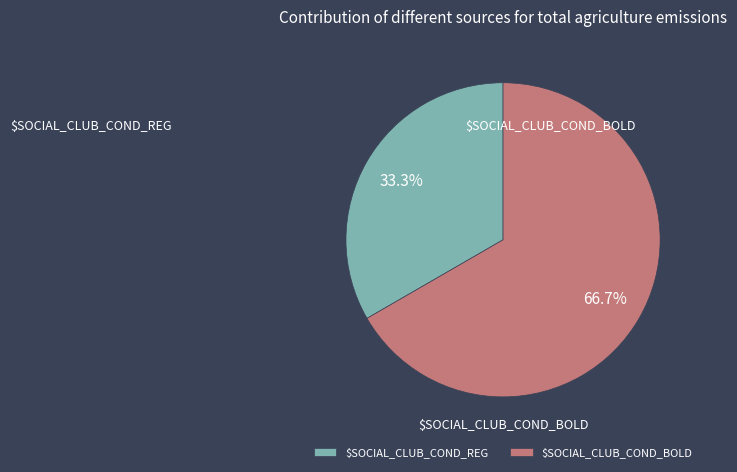

What is the smallest slice in the pie chart?

$SOCIAL_CLUB_COND_REG